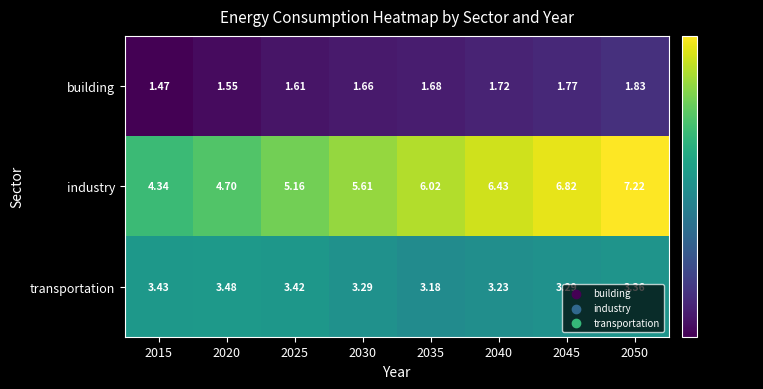

Which series has the largest total across all categories?

industry